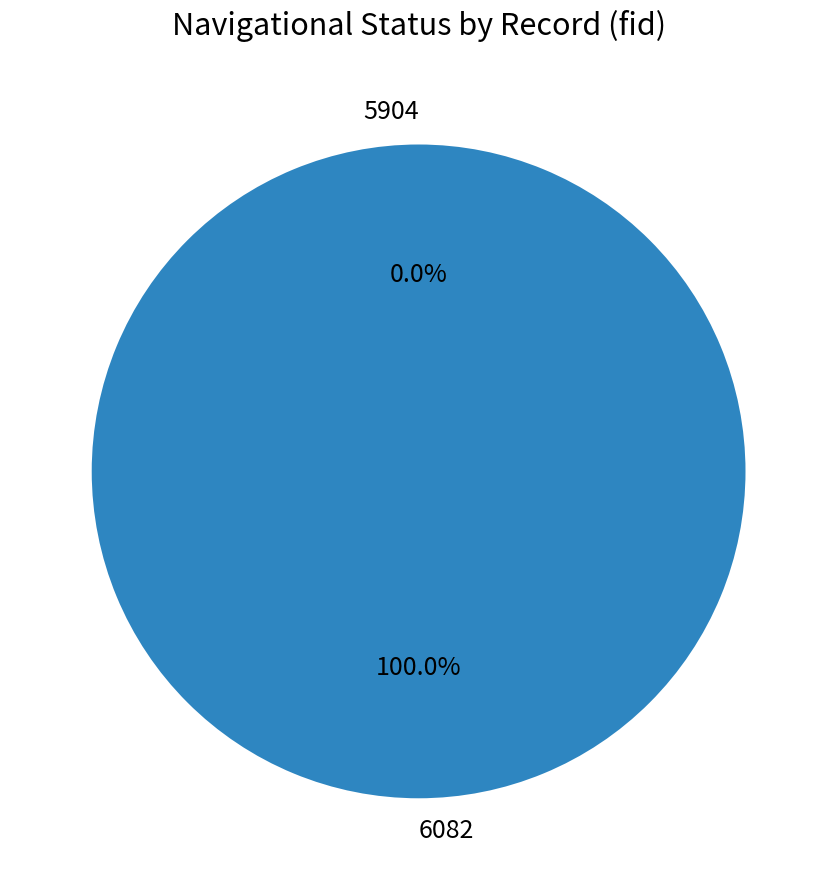

Which slice is the largest?

6082